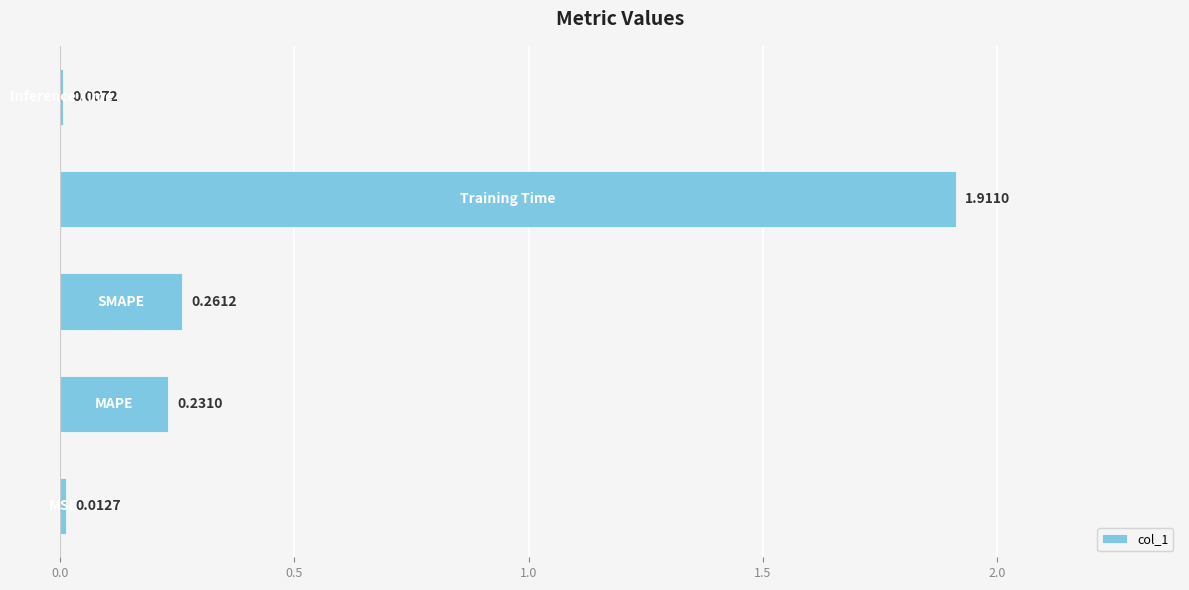

What is the sum of all values?

2.4